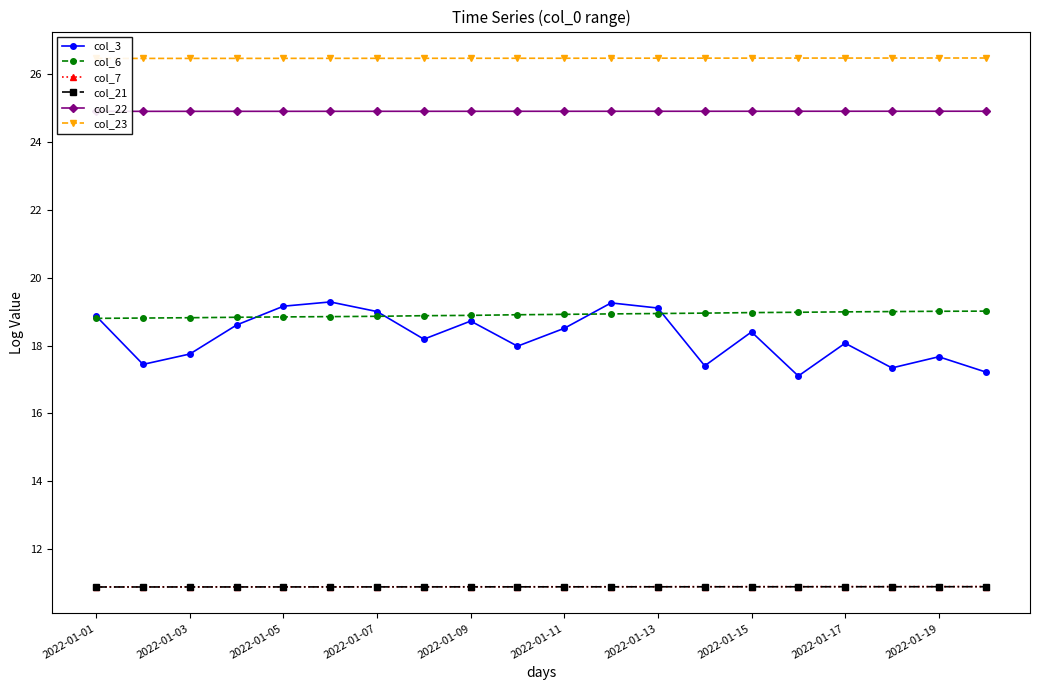

True or false: col_3 and col_7 intersect in this chart.

False